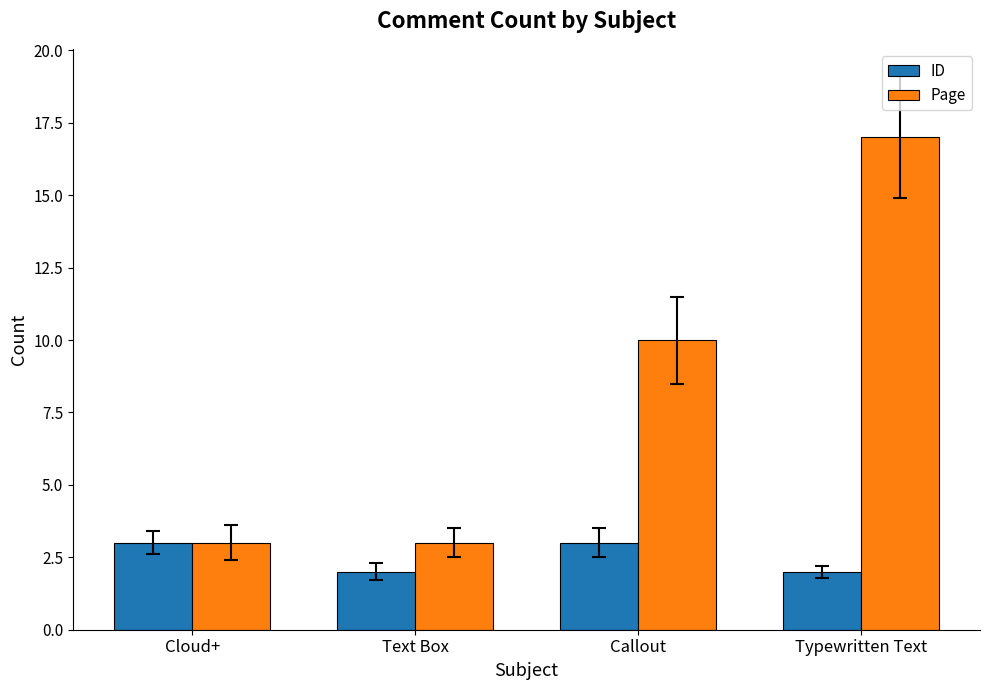

List the series in order of their peak value, highest first.

Page, ID